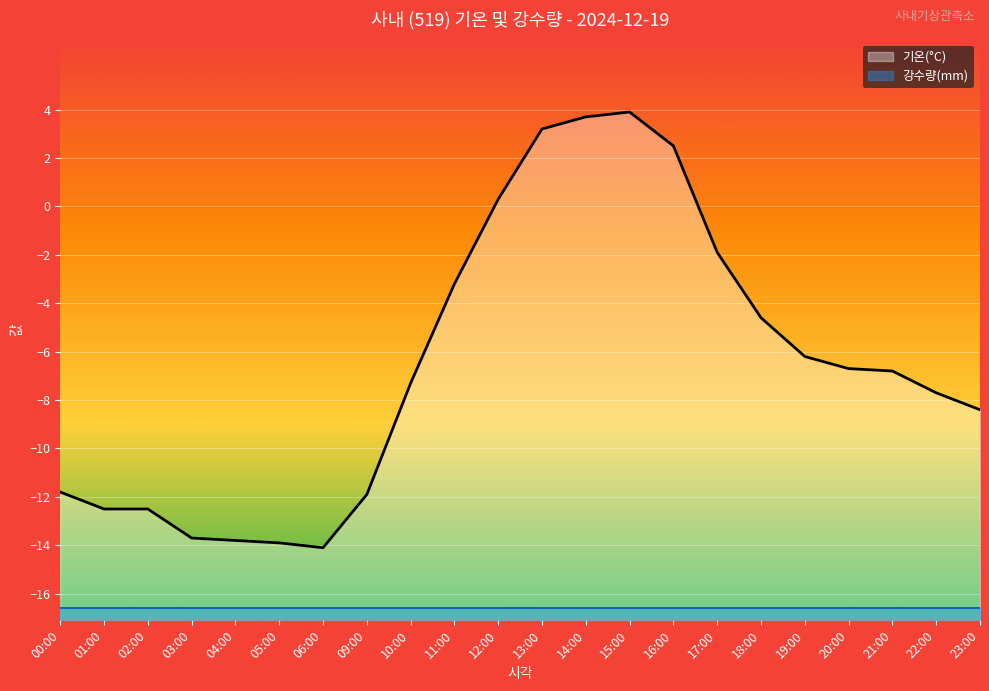

What is the difference between the highest and lowest values at 14:00?

20.3